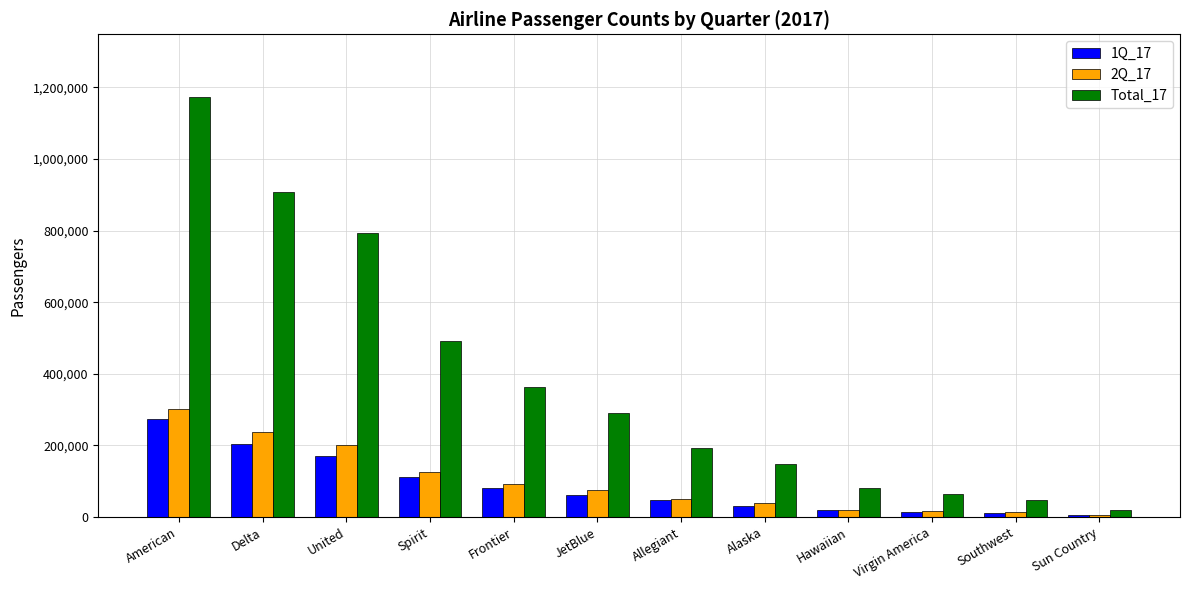

Which category has the highest value in the 1Q_17 series?

American